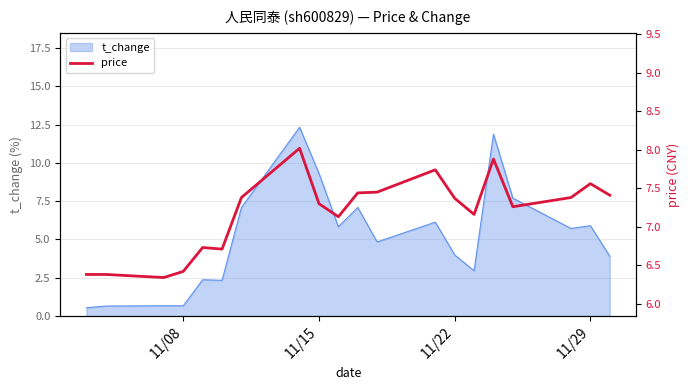

The value of t_change at 11/15 is 5.0. True or false?

False